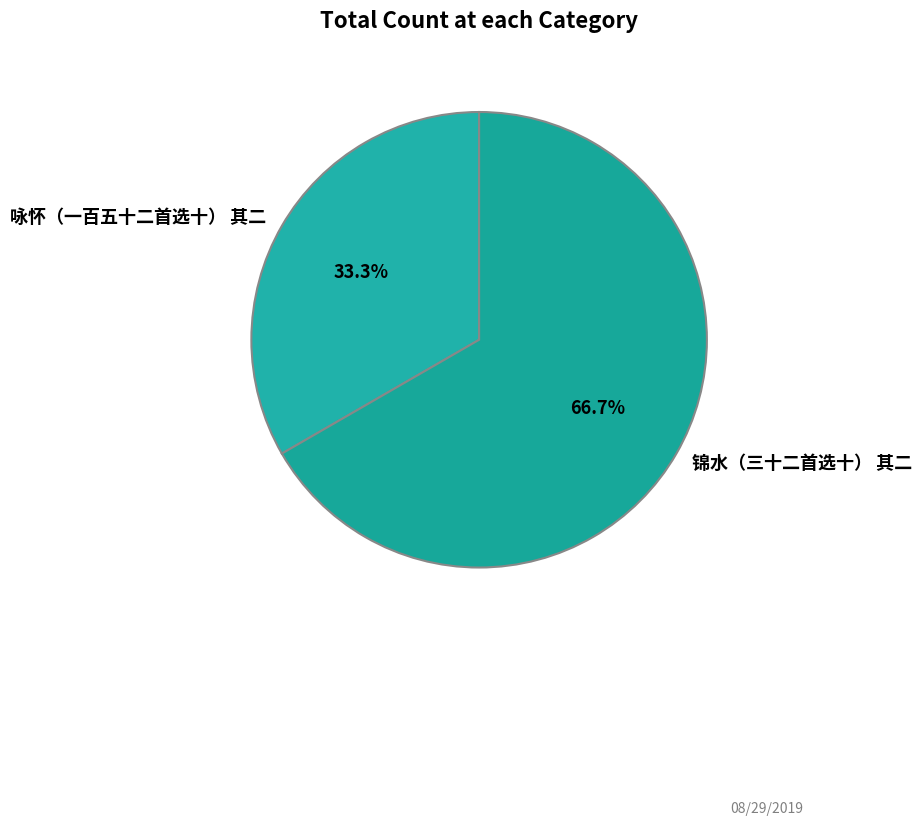

To the nearest percent, what is the combined percentage of 咏怀（一百五十二首选十） 其二 and 锦水（三十二首选十） 其二?

100%